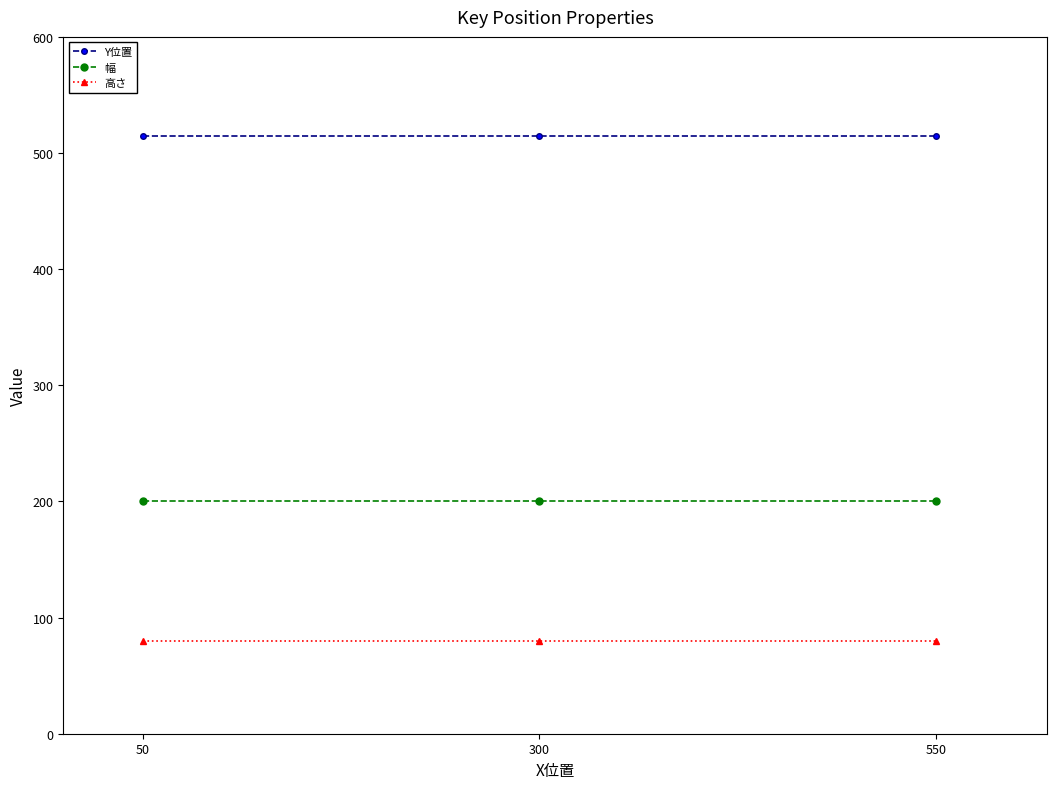

Does the chart display data point markers on the line(s)?

Yes